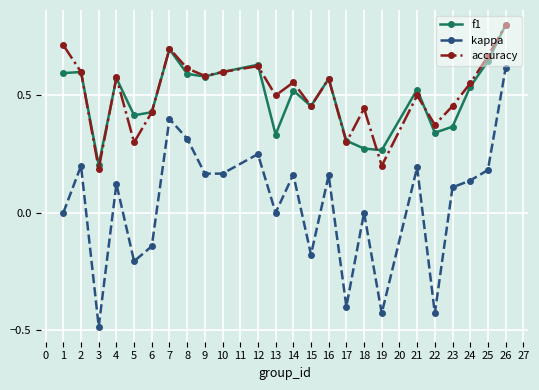

Is it true that f1 equals 0.4 at 23?

True